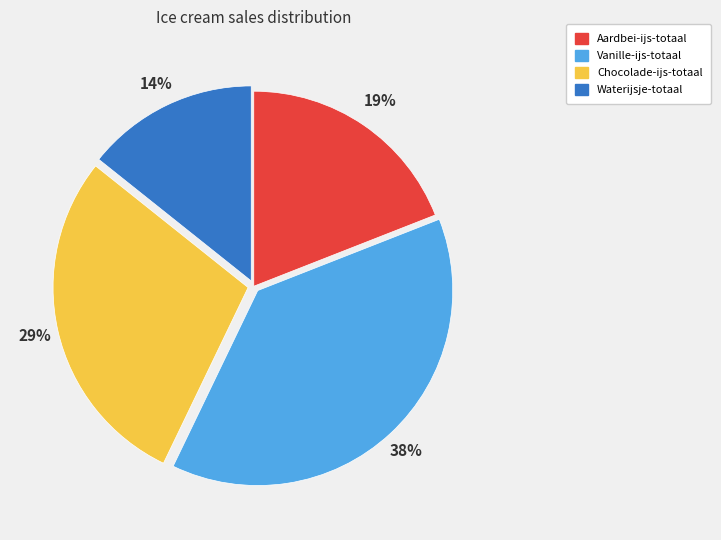

Which slice is the largest?

Vanille-ijs-totaal